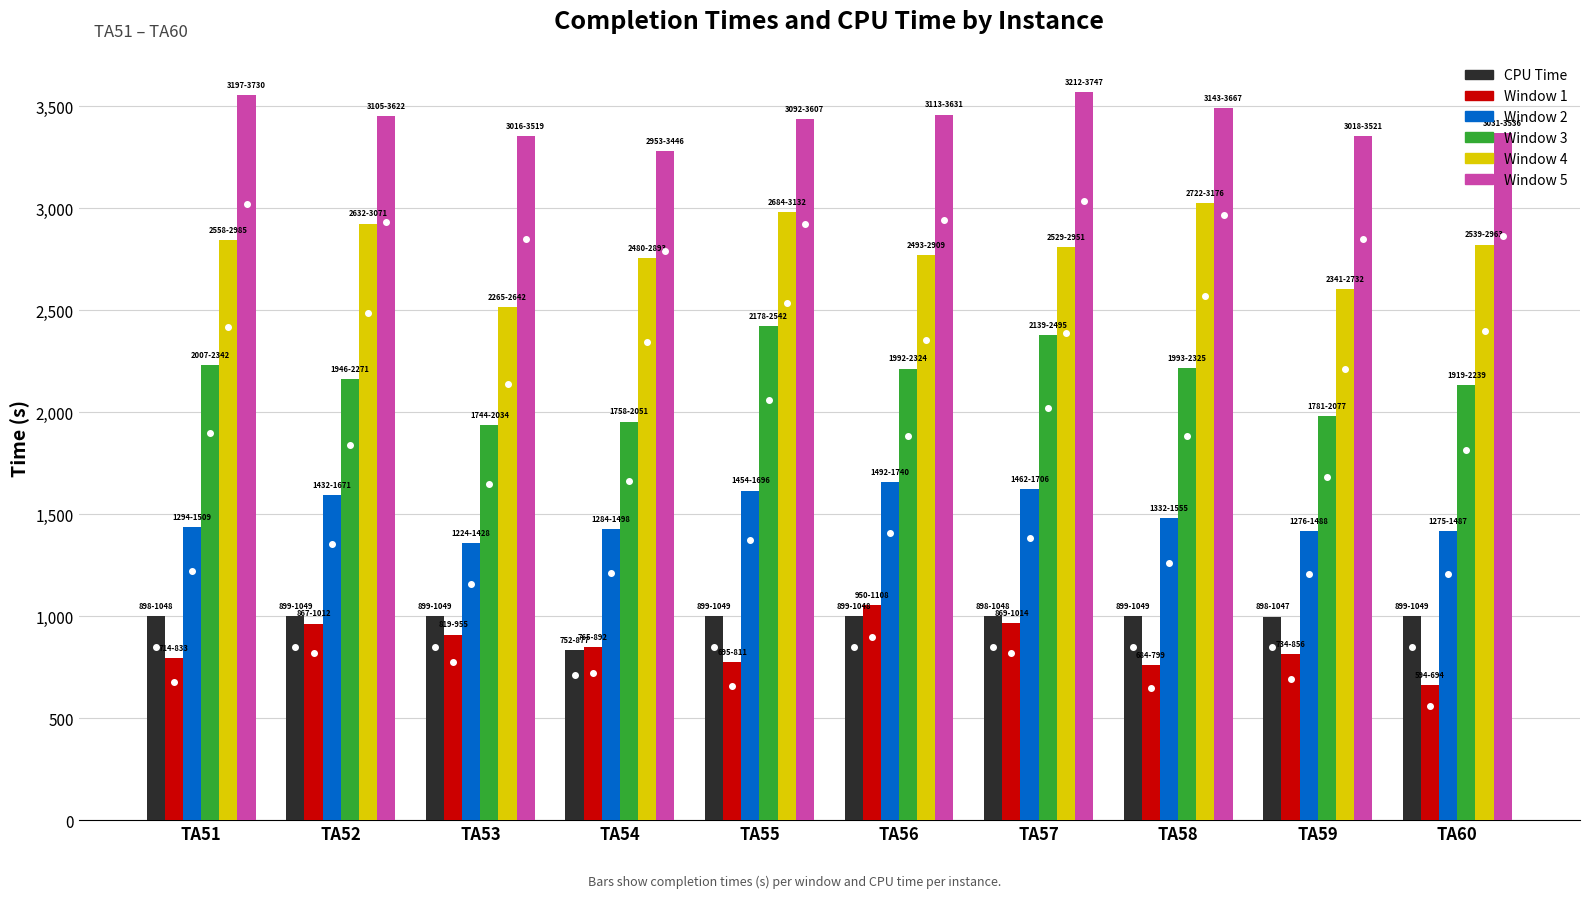

What is the average value of the Window 3 series?

2162.5